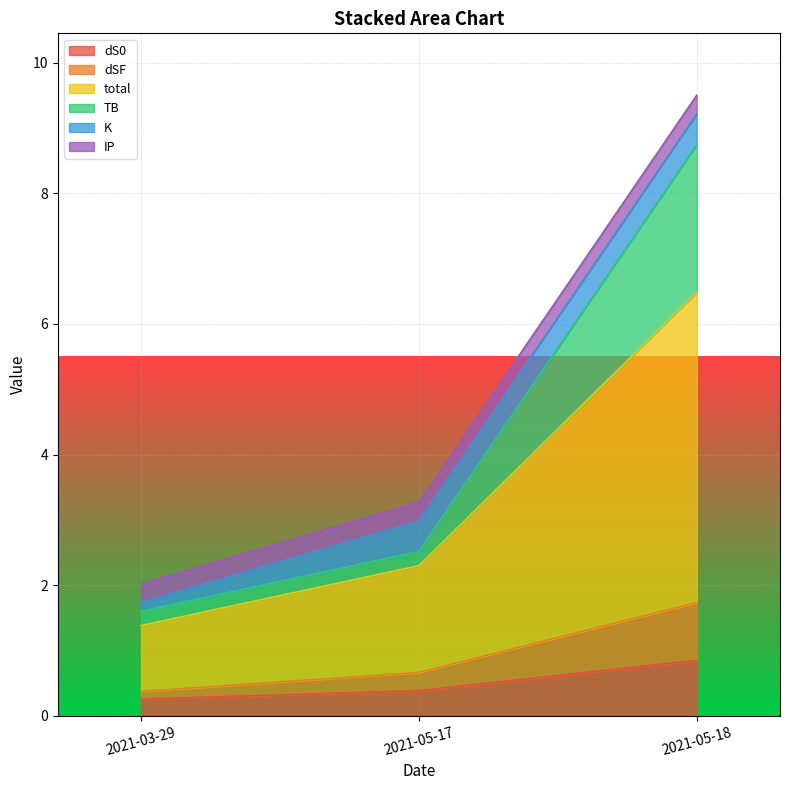

Is it true that TB equals 2.5 at 2021-05-17?

True